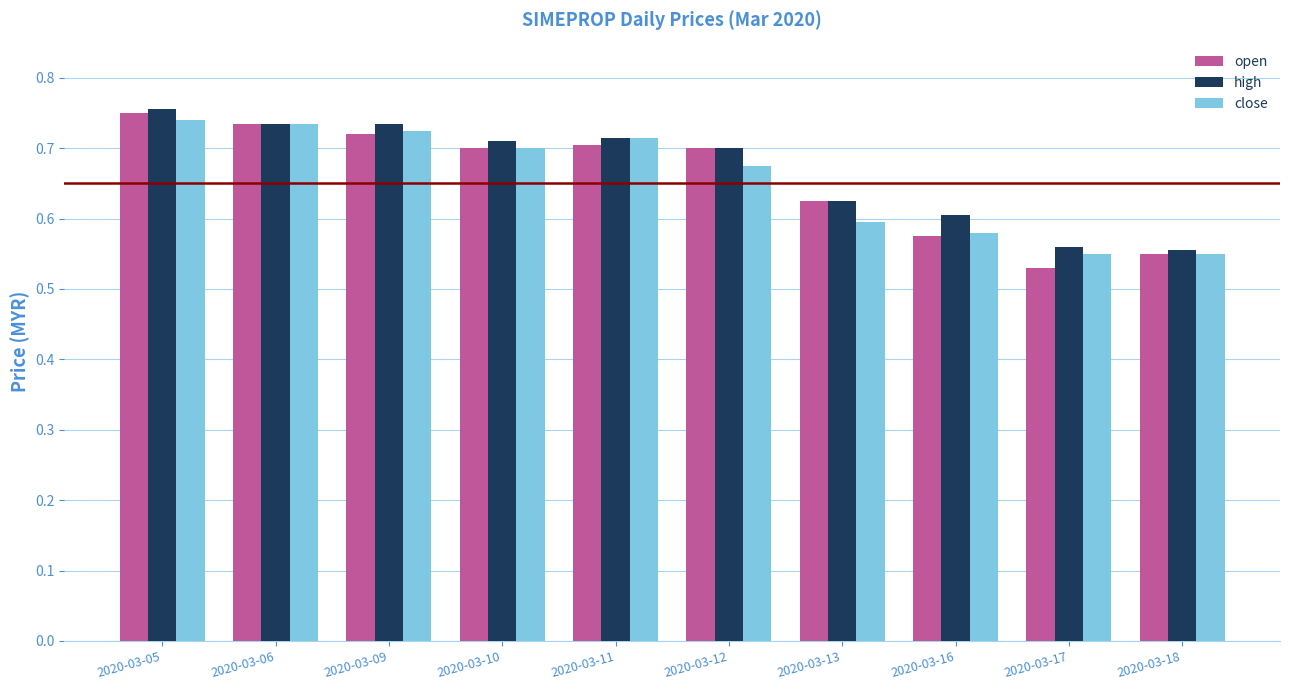

At how many categories does at least one series exceed 0?

10